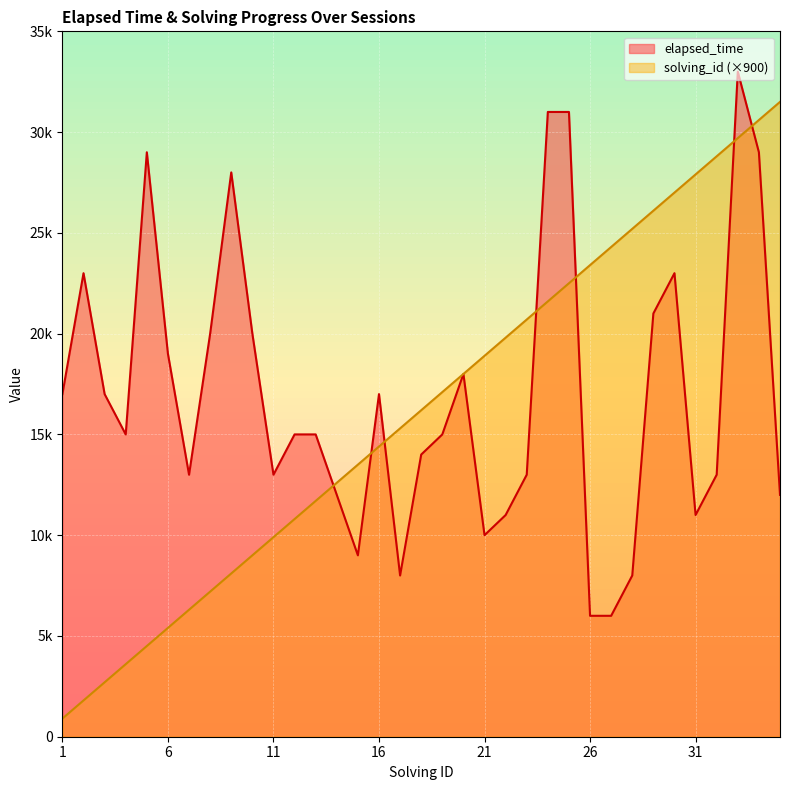

How many series are shown in this chart?

2